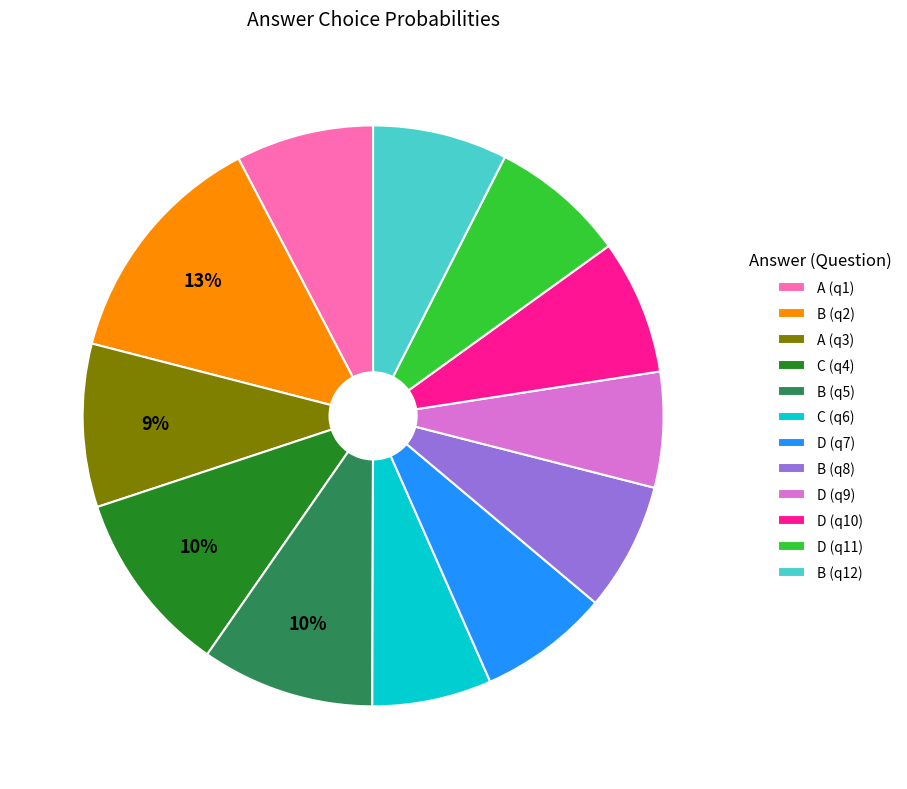

Is it true that B (q5) is 23% of the pie?

False